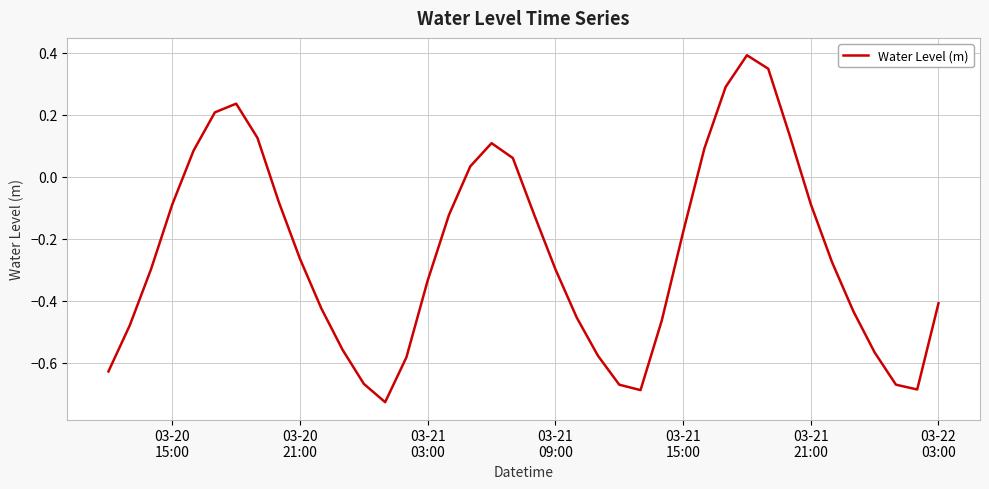

What is the difference between the maximum and minimum values?

1.1